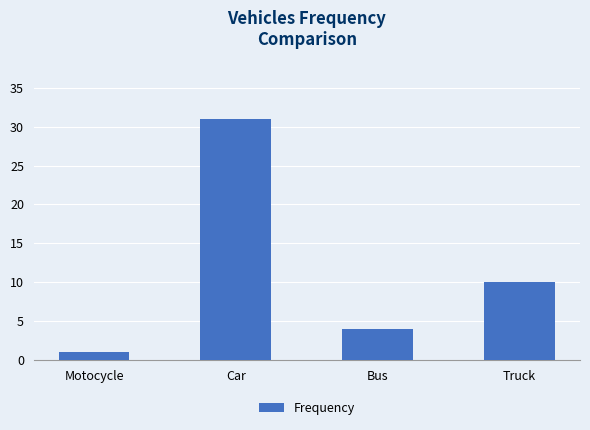

How many values are between 4 and 31?

3